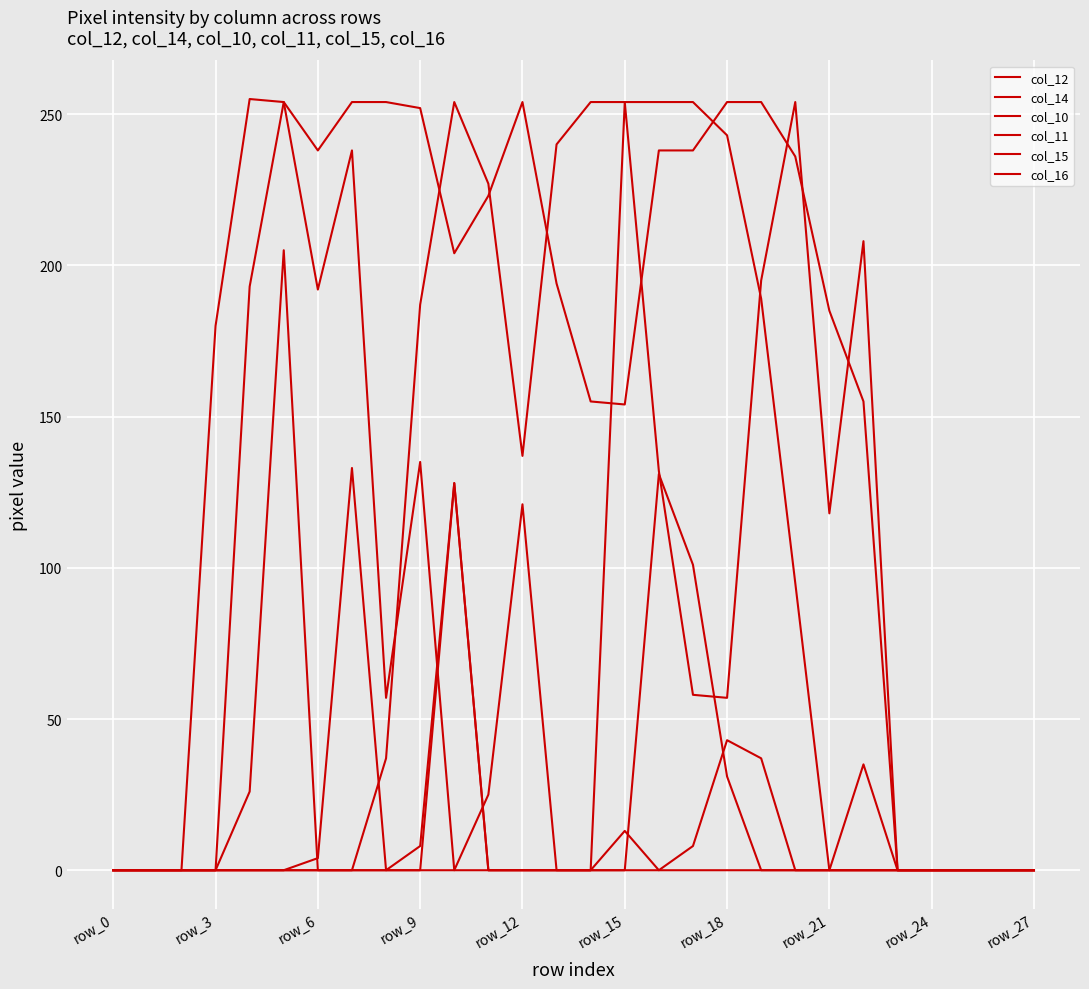

Does the chart display data point markers on the line(s)?

No